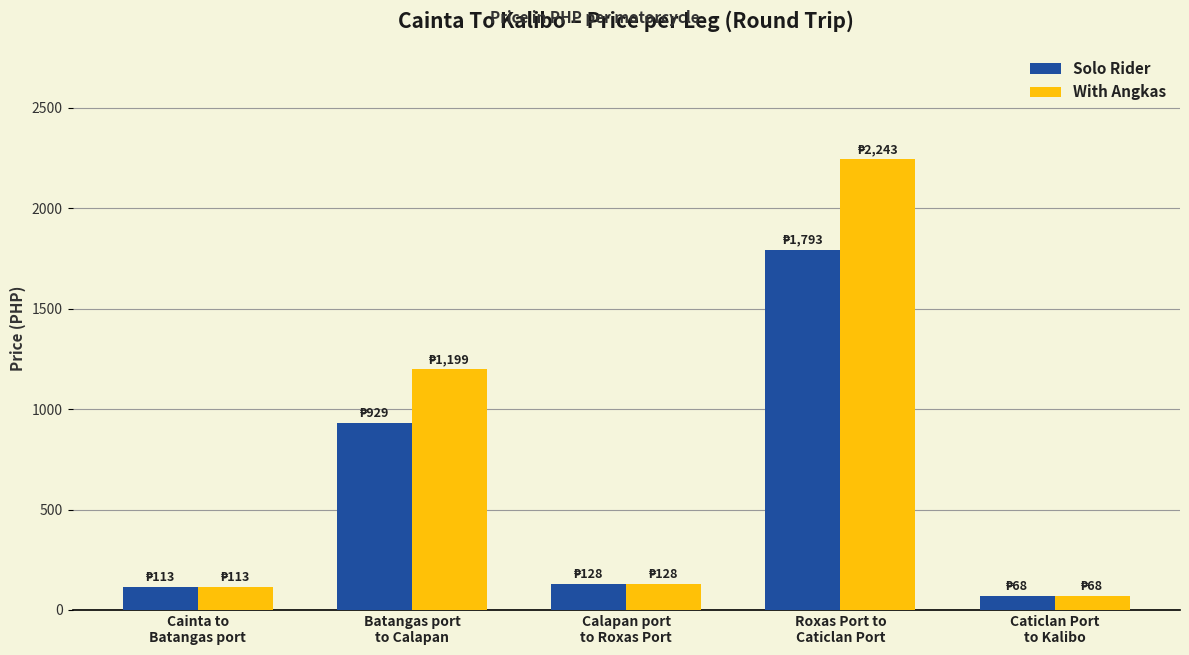

At which category is the sum across all series the highest?

Roxas Port to
Caticlan Port